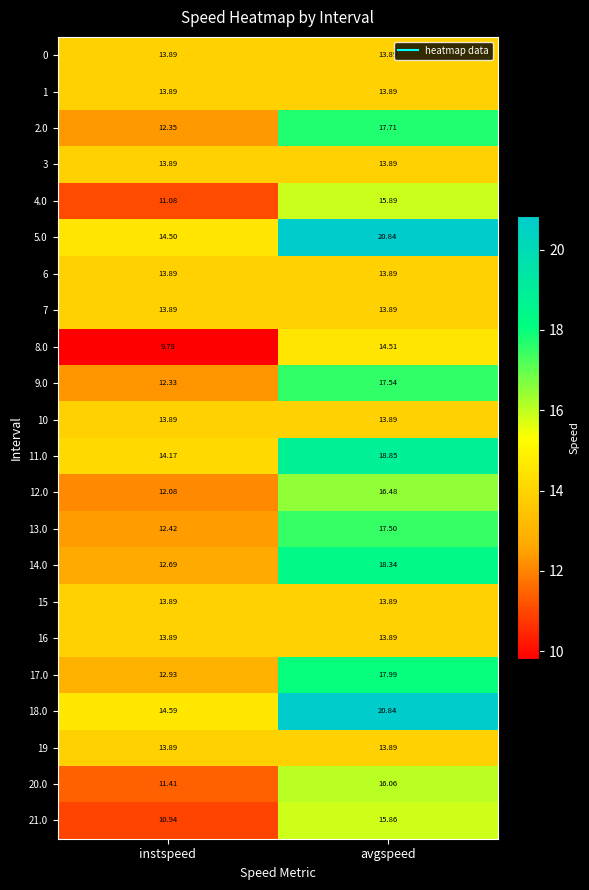

Where does the 11.0 series first go above 18?

avgspeed